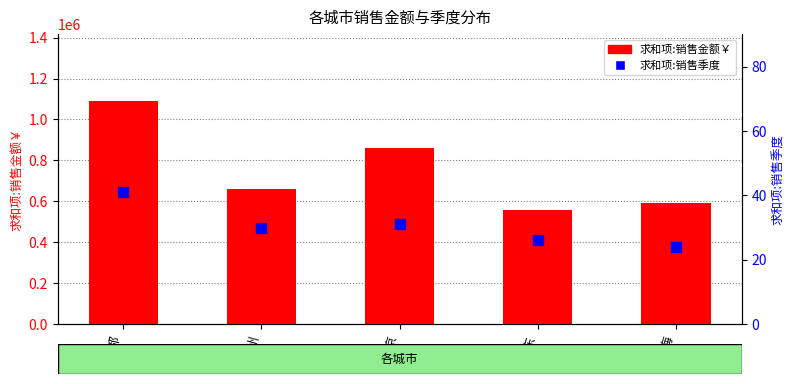

Which series contains the highest Y value?

求和项:销售金额￥